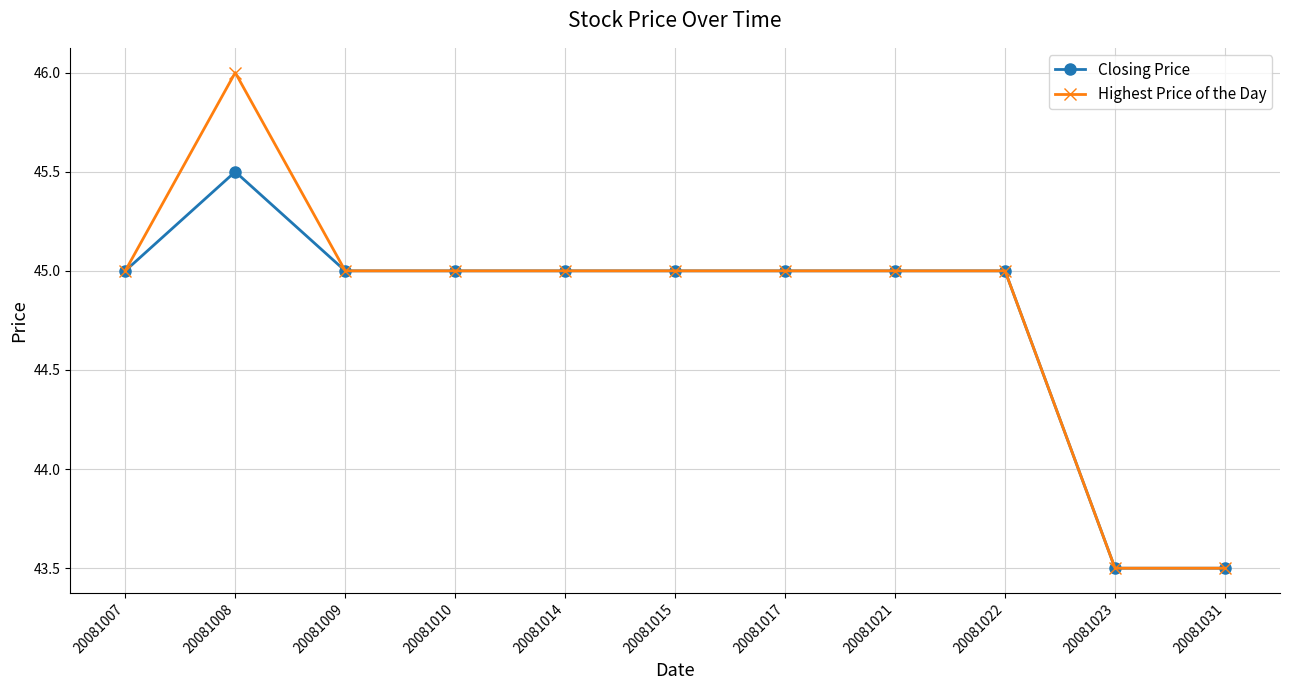

What value does the Highest Price of the Day series have at 20081017?

45.0